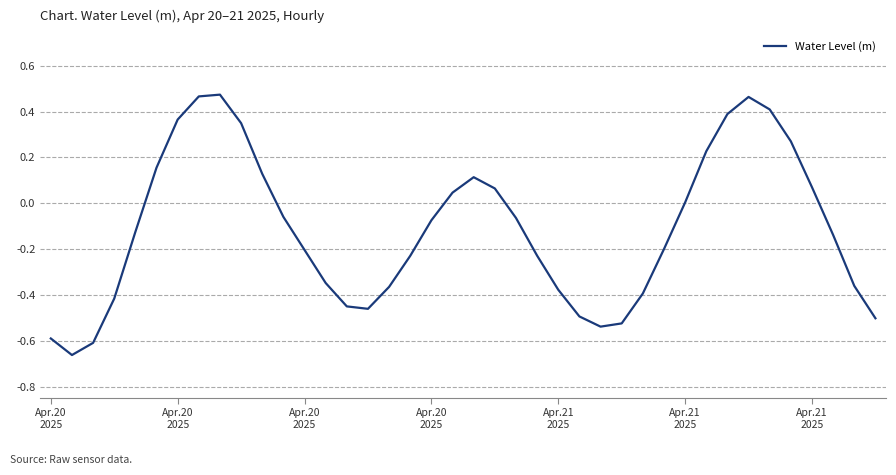

What is the difference between the maximum and minimum values?

1.1